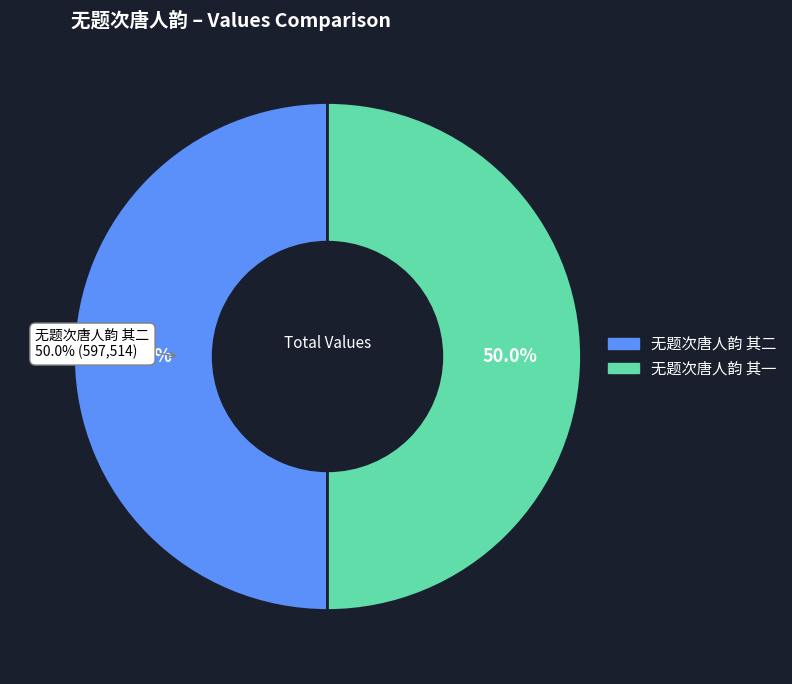

What percentage is the 无题次唐人韵 其二 slice, to the nearest percent?

50%